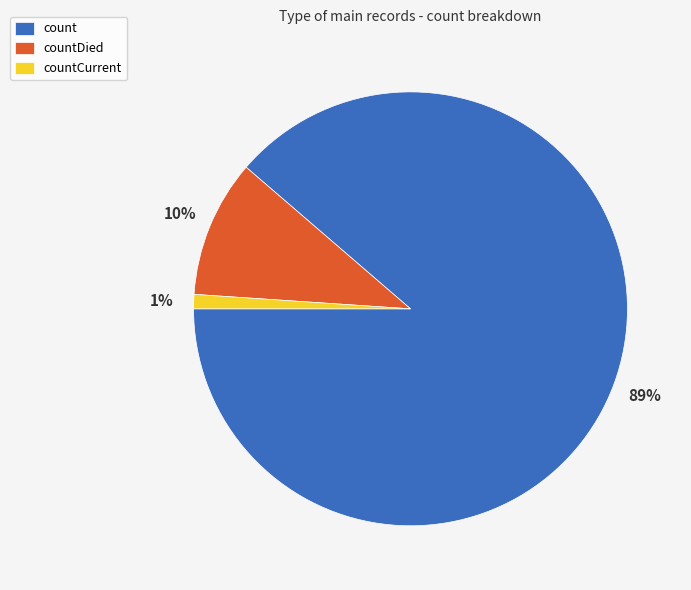

To the nearest percent, what portion does countDied represent?

10%